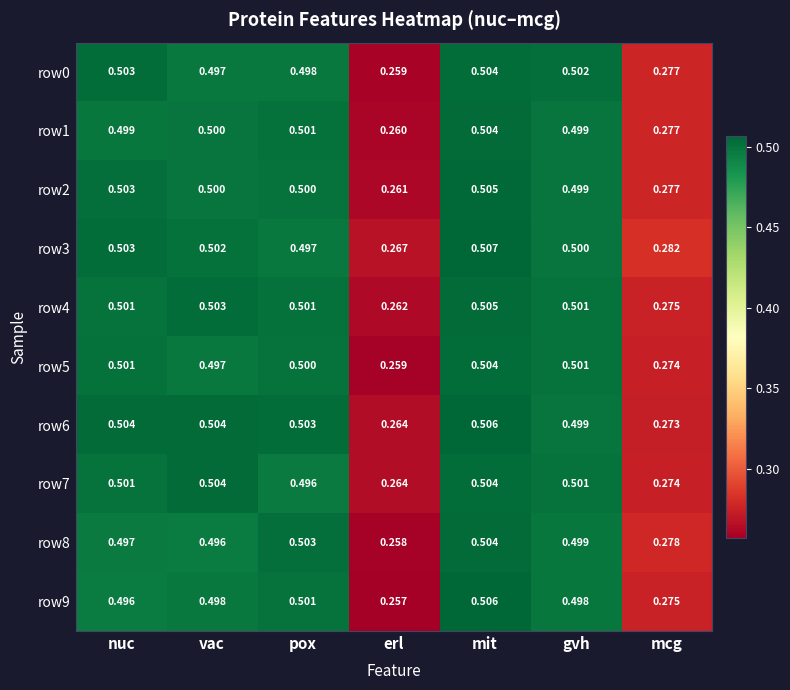

At which label does row0 reach its peak?

mit